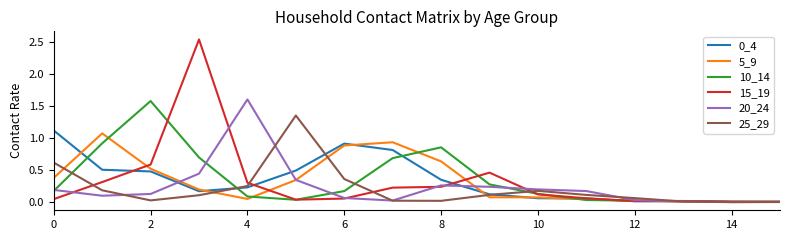

Which series has the largest range (max minus min)?

15_19